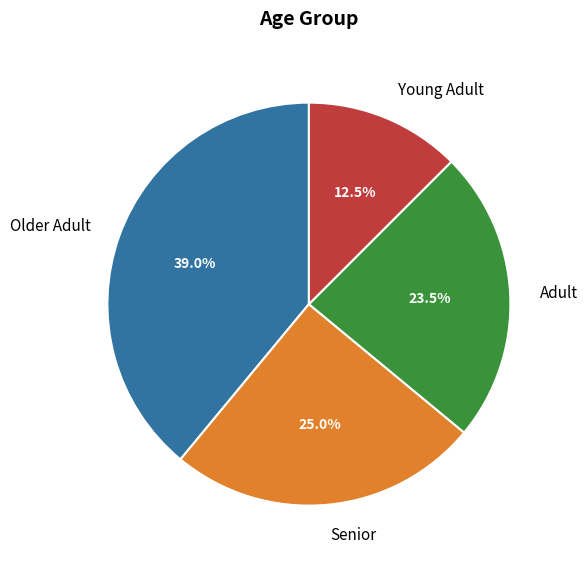

What is the largest slice in the pie chart?

Older Adult